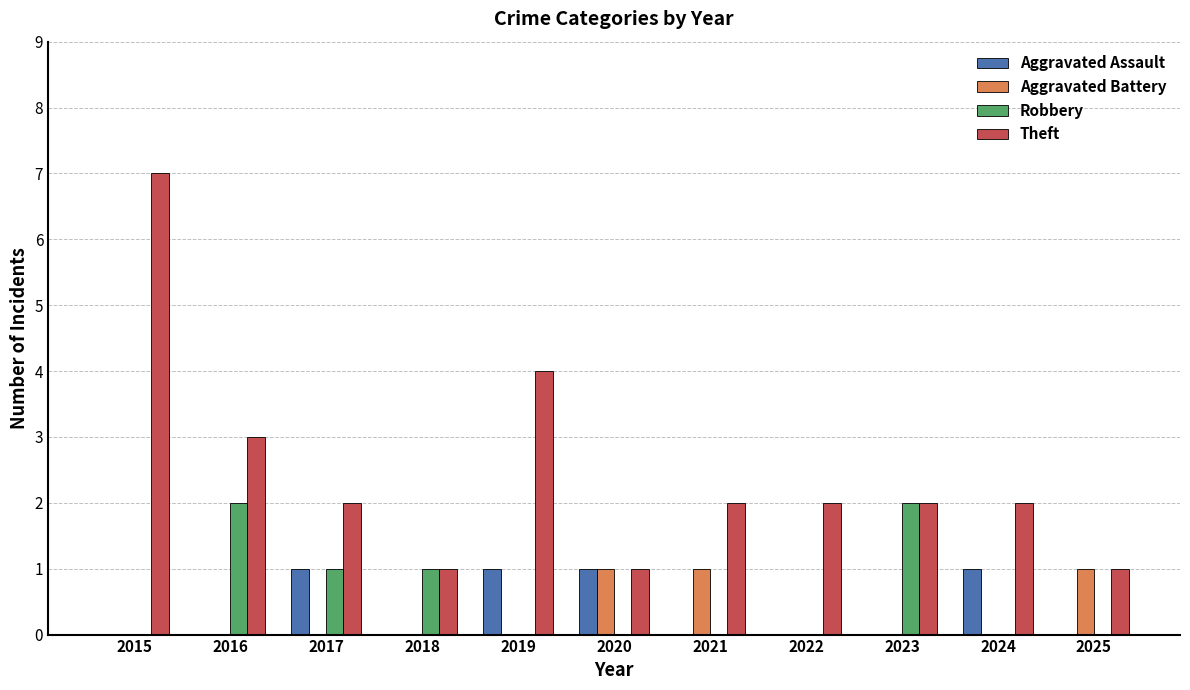

The Aggravated Battery series shows 0 at 2018. True or false?

True